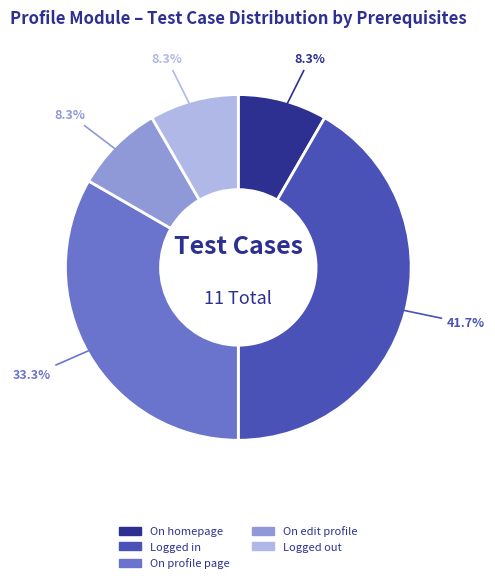

To the nearest percent, what is the average slice percentage?

20%